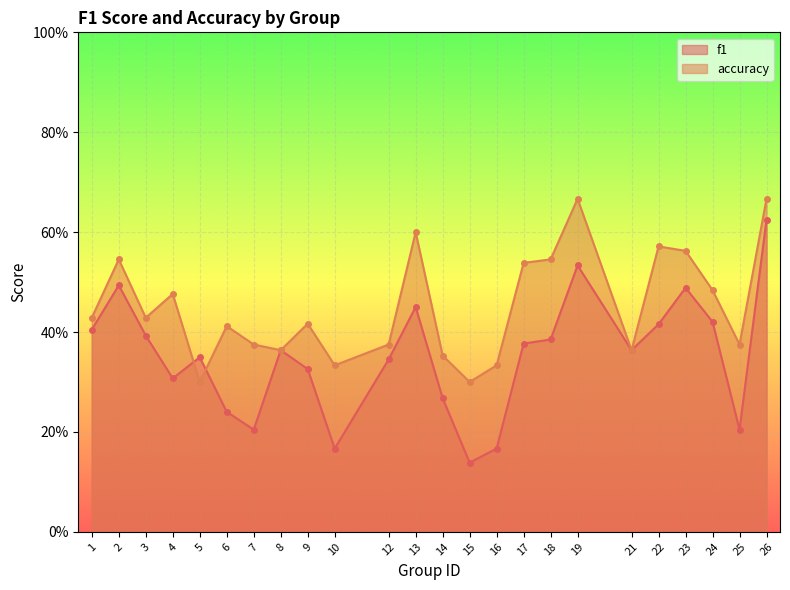

The f1 series shows 0.5 at 19. True or false?

True